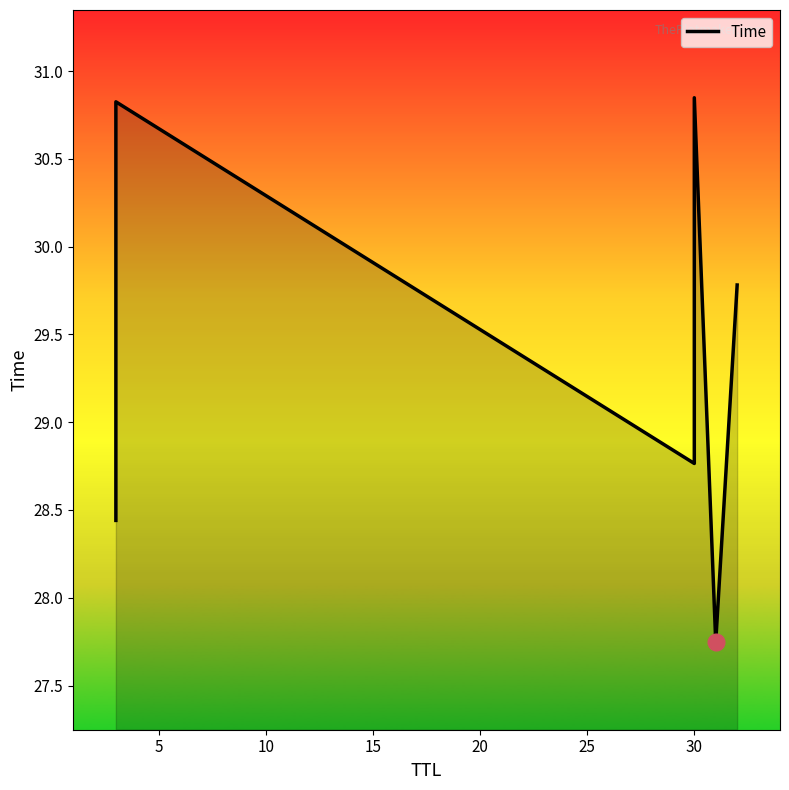

What is the value of the 3rd point from the left?

28.8